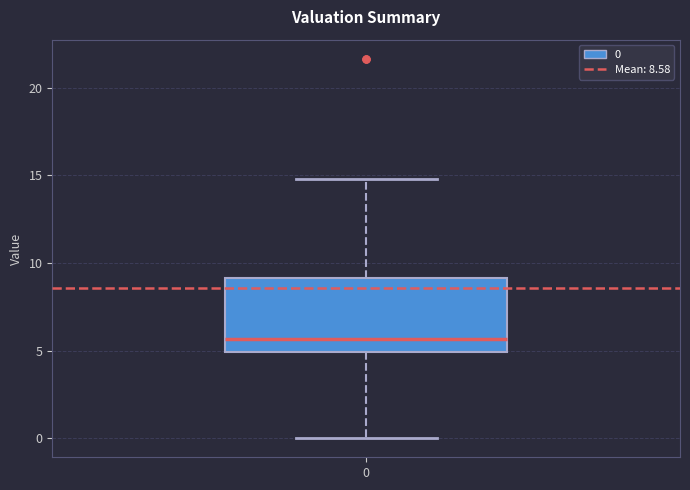

Where is the lower edge of the box at x = 0 on the y-axis? The values are not printed on the chart, so give them approximately, as read against the axis.

5.0